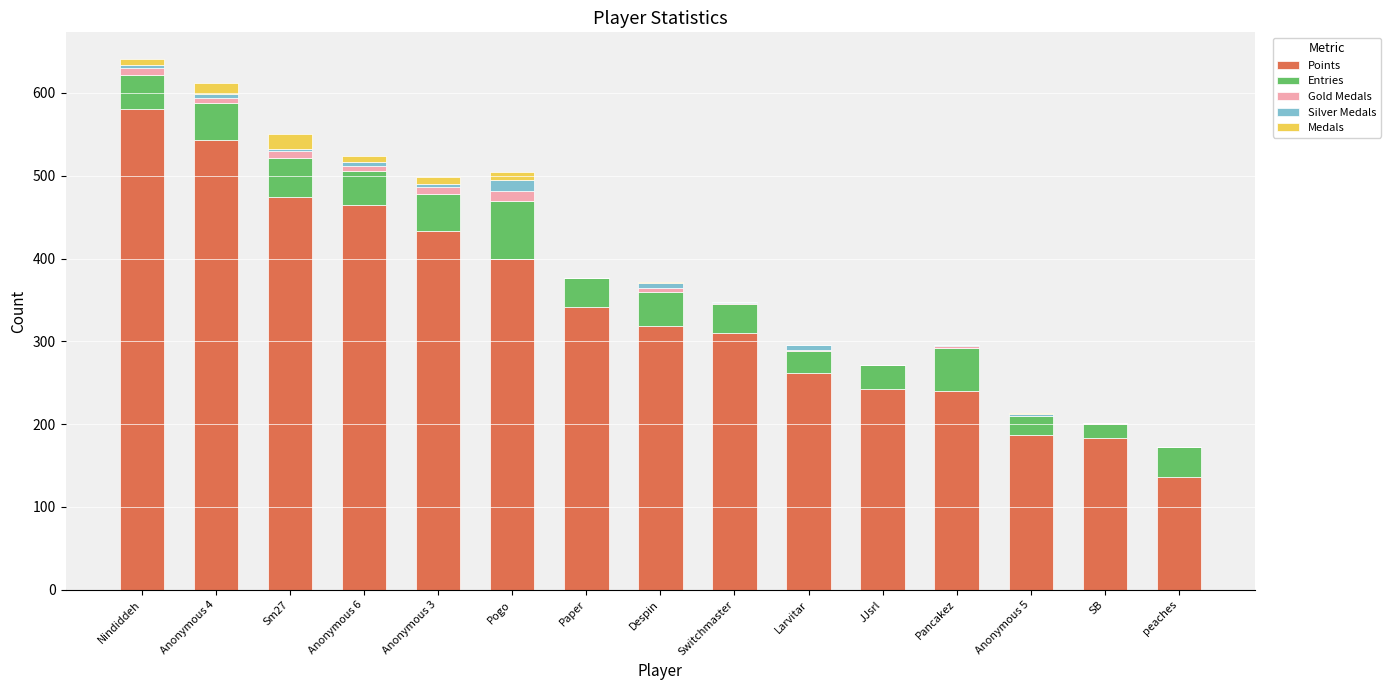

True or false: Points has a value of 474 at Sm27.

True